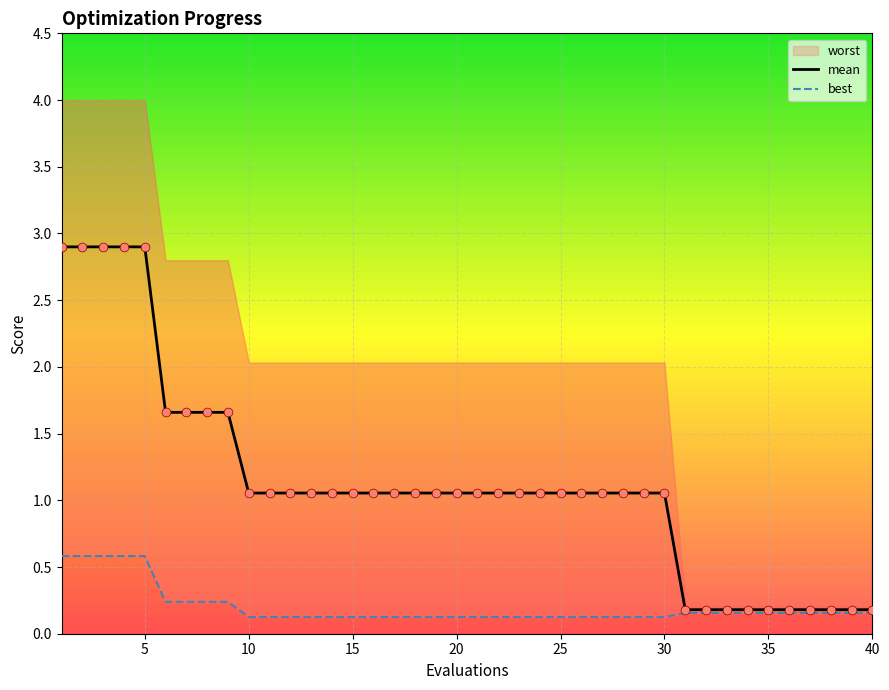

Which series contains the lowest Y value?

best